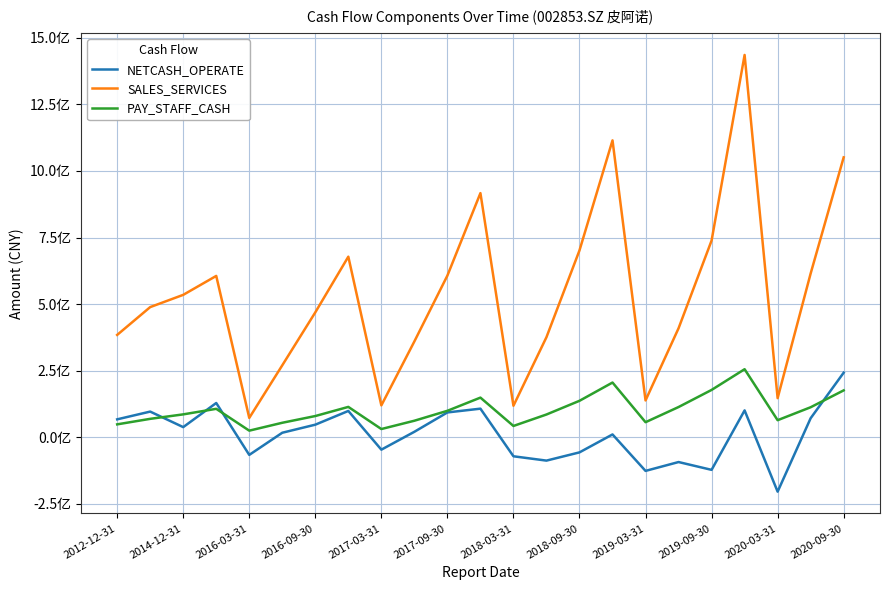

Where does the NETCASH_OPERATE series first go above 20327821?

2012-12-31